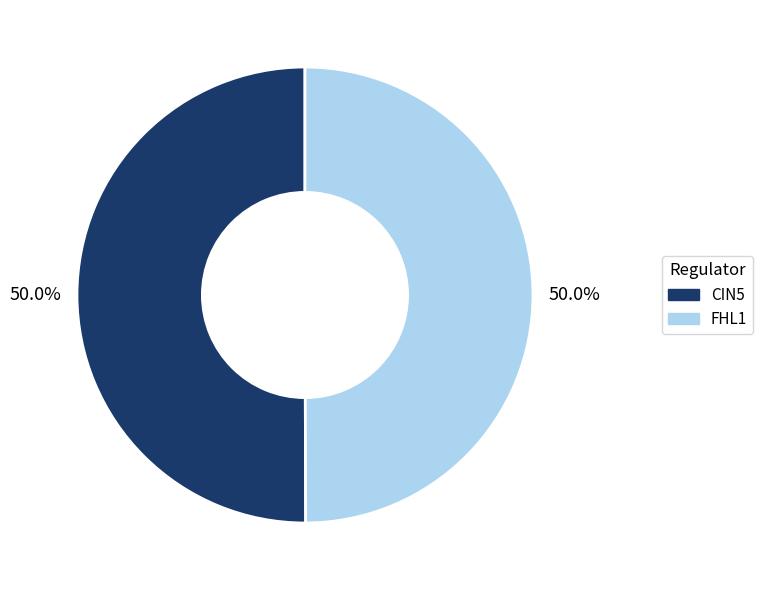

How many slices are in this pie chart?

2